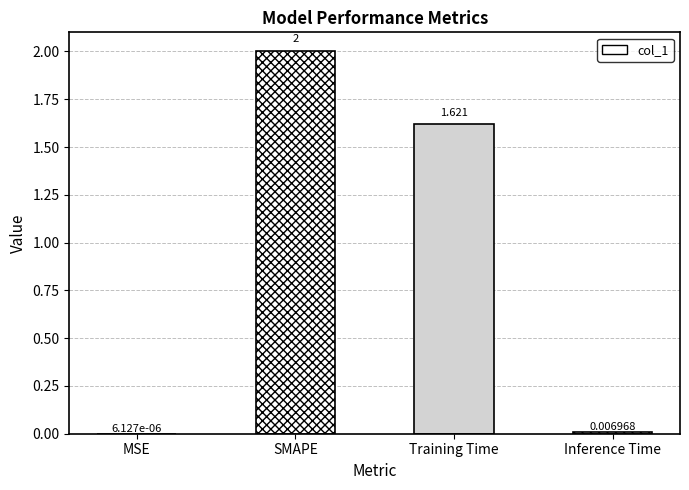

Where does the data first go above 1?

SMAPE